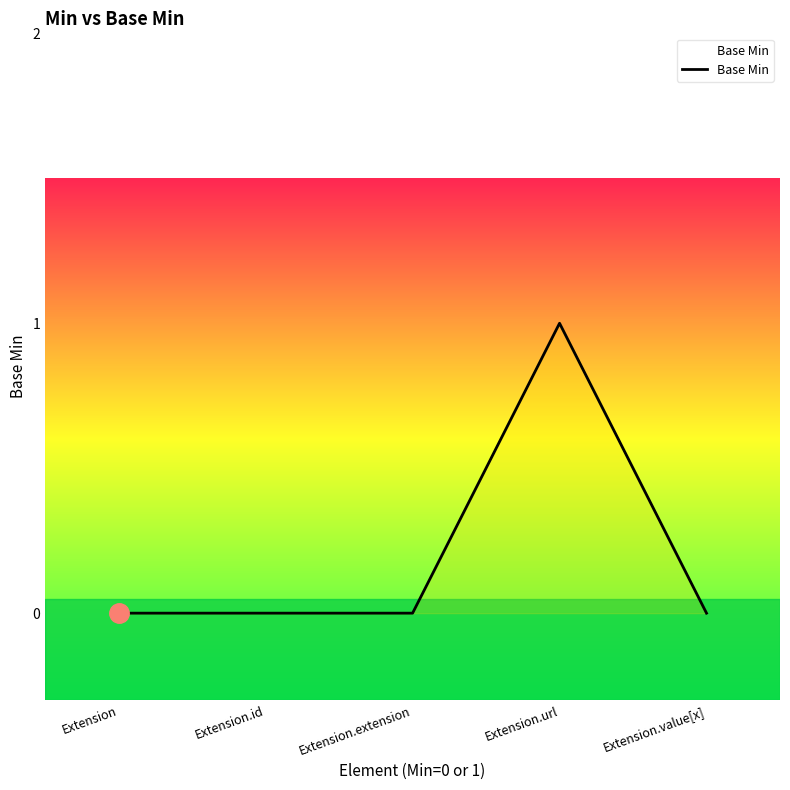

Reading left to right, list all the values displayed in this chart.

Extension=0	Extension.id=0	Extension.extension=0	Extension.url=1	Extension.value[x]=0